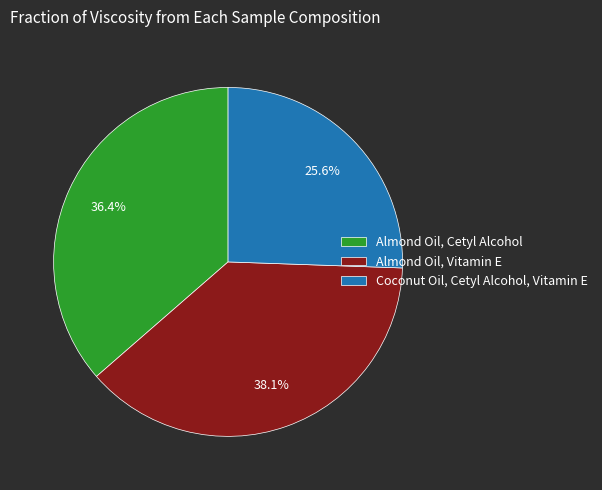

To the nearest percent, what is the difference between the largest and smallest slice percentages?

12%